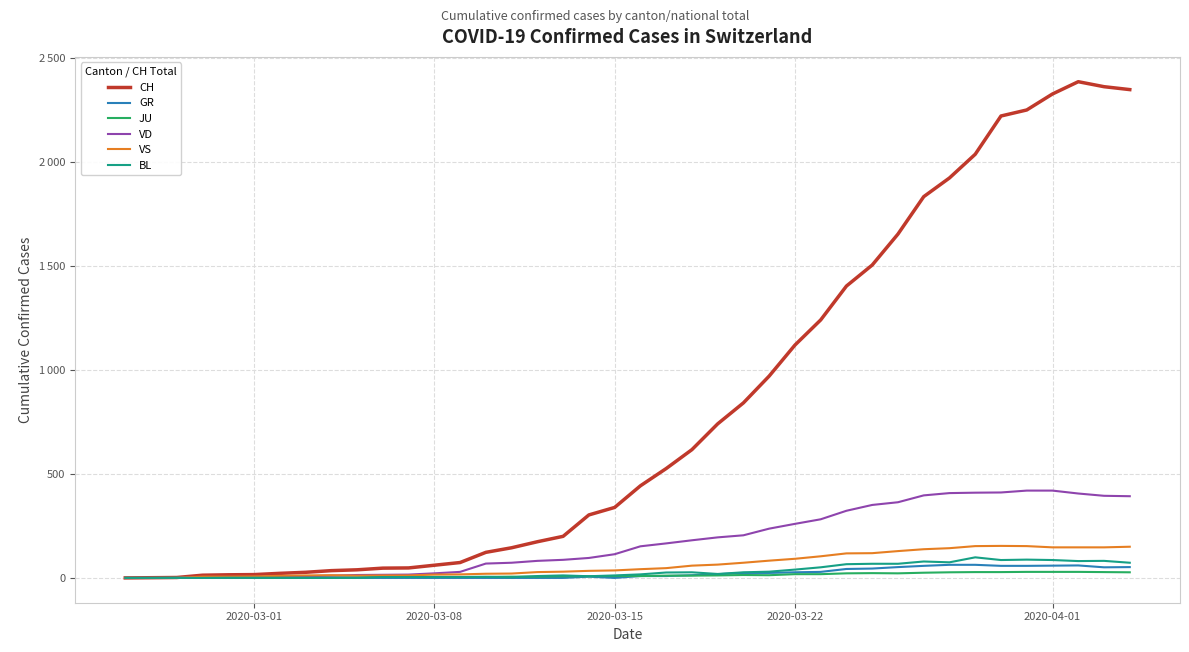

True or false: BL and JU intersect in this chart.

True